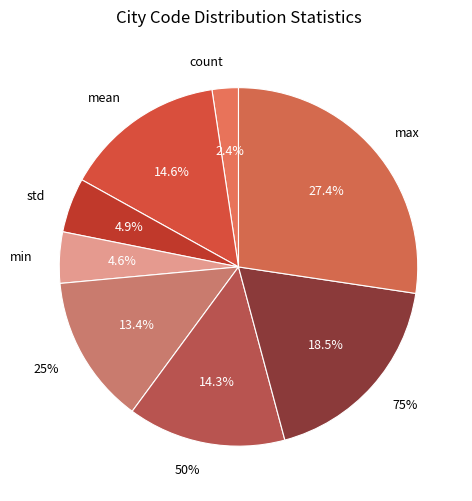

Rank the categories by value from lowest to highest.

count, min, std, 25%, 50%, mean, 75%, max